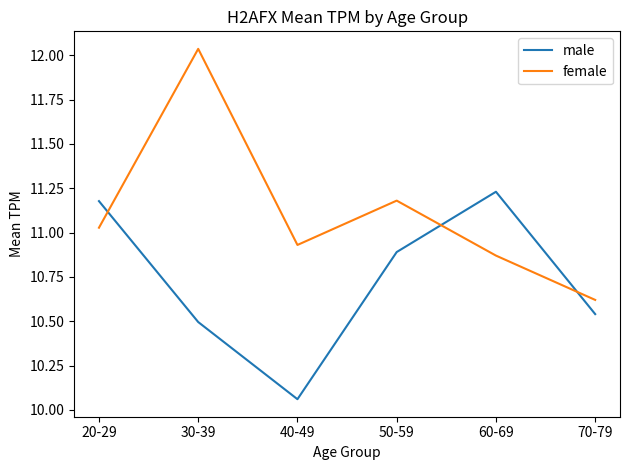

True or false: female has a value of 18.2 at 40-49.

False